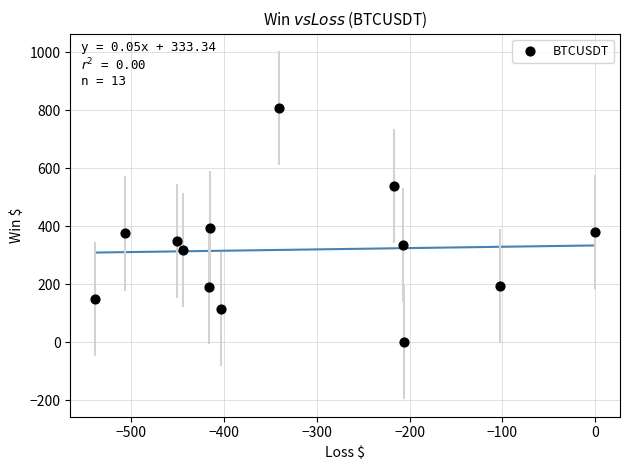

What is the range of X values (max minus min)?

539.0